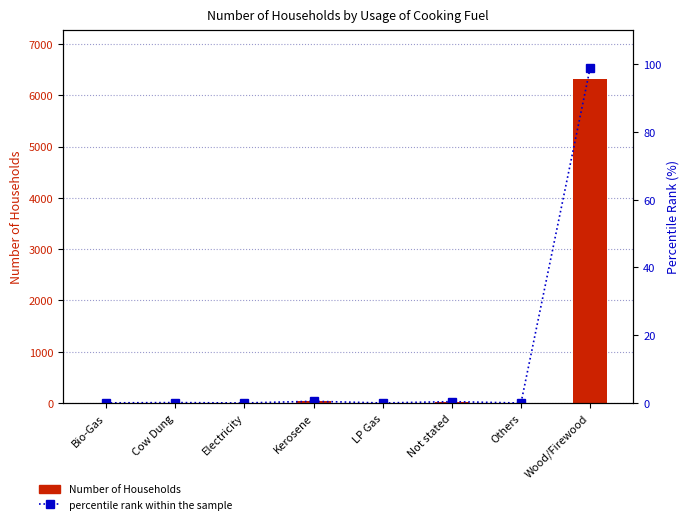

List the series in order of their overall mean, highest first.

Number of Households, percentile rank within the sample